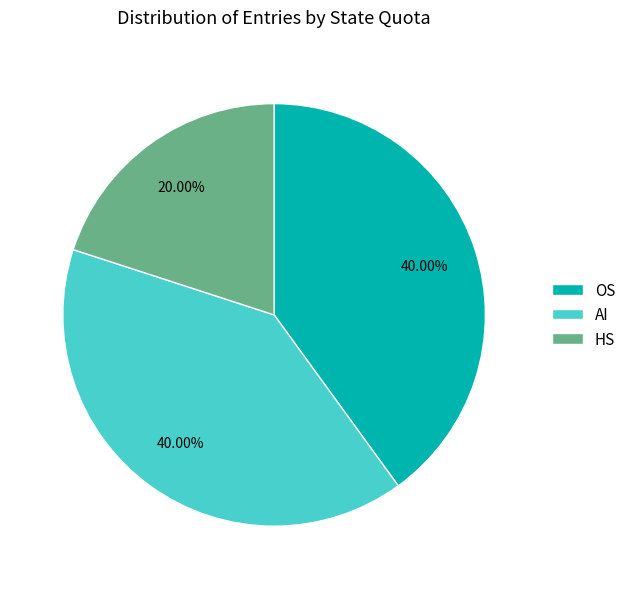

Between HS and OS, which is larger?

OS